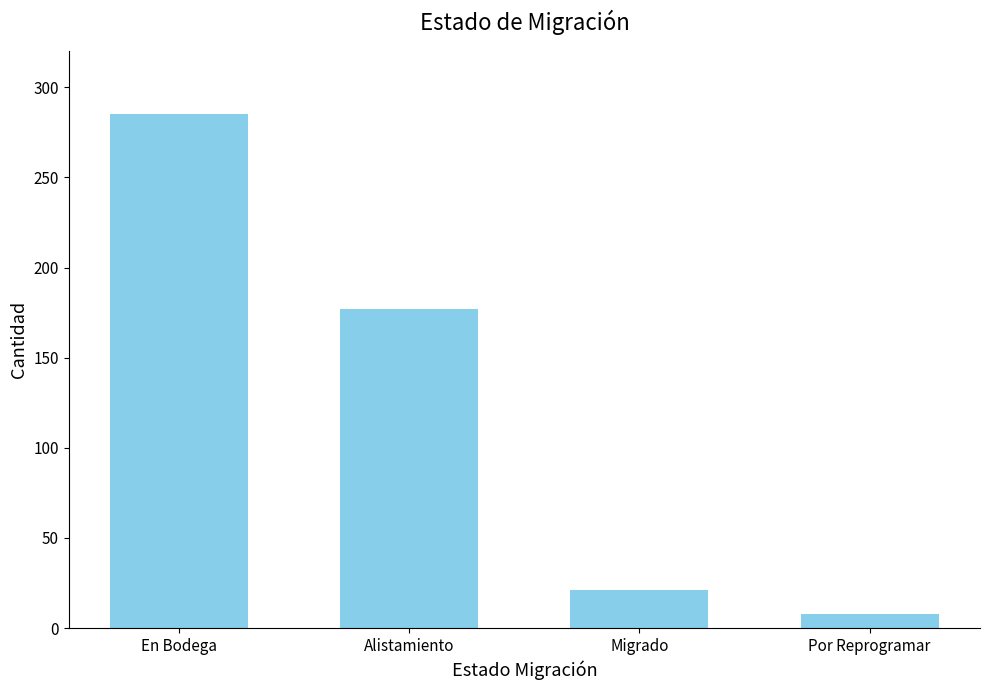

How many data points are less than 177?

2